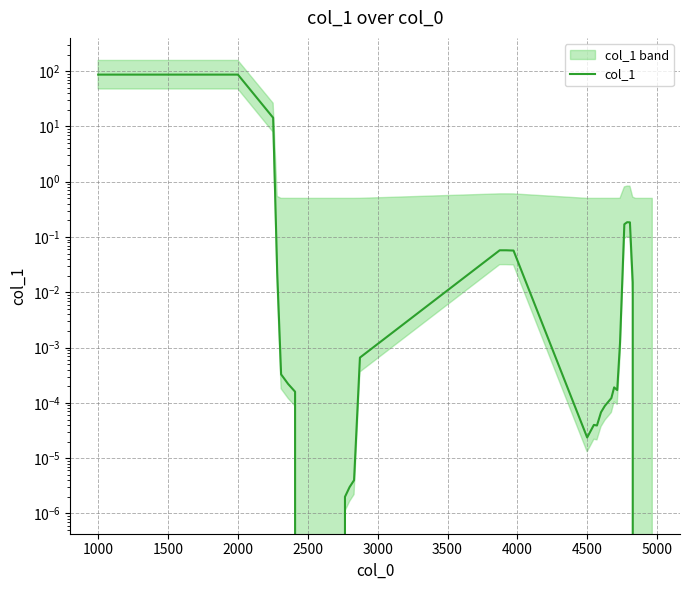

How many distinct data groups are displayed?

1